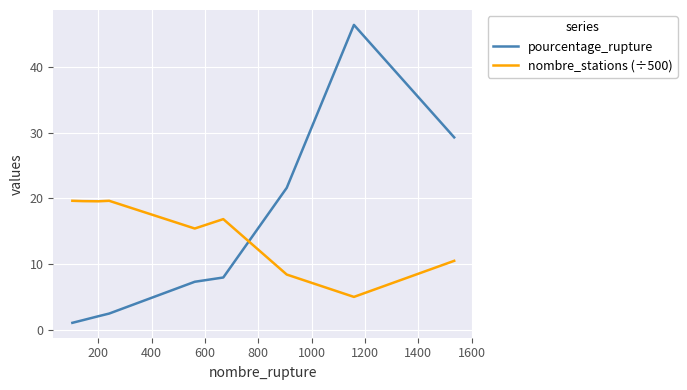

What is the smallest value displayed?

1.1